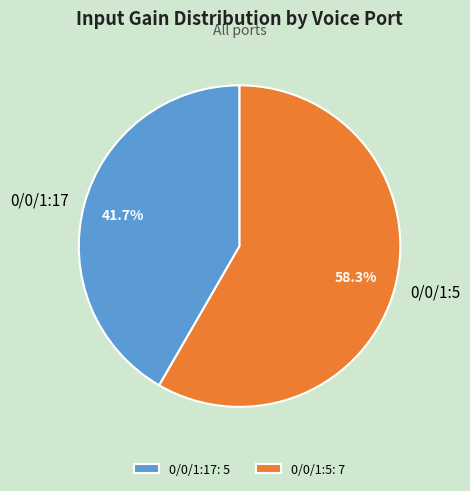

How many slices are in this pie chart?

2